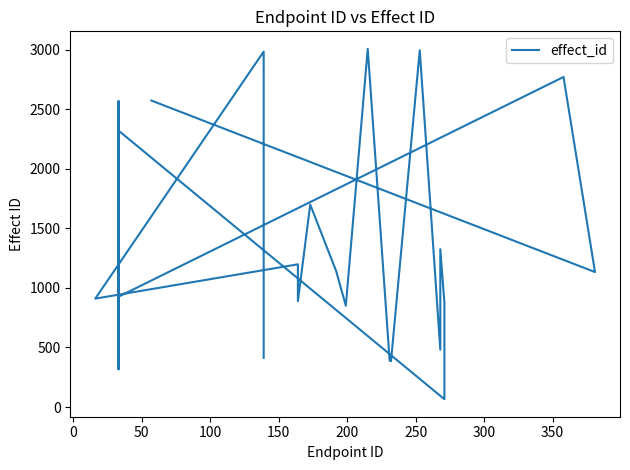

How many lines are shown in the chart?

1